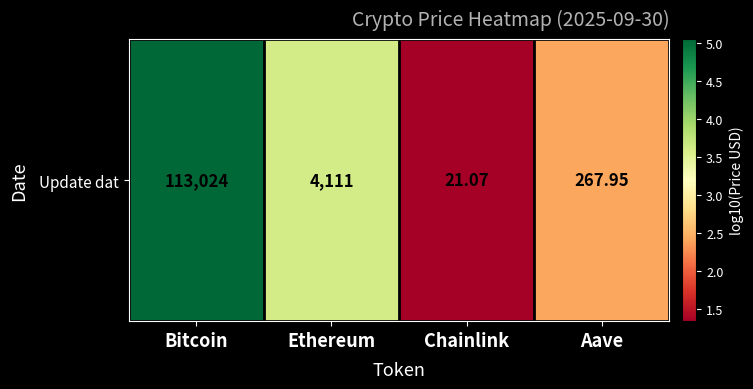

True or false: the data shows 3.2 at Bitcoin.

False